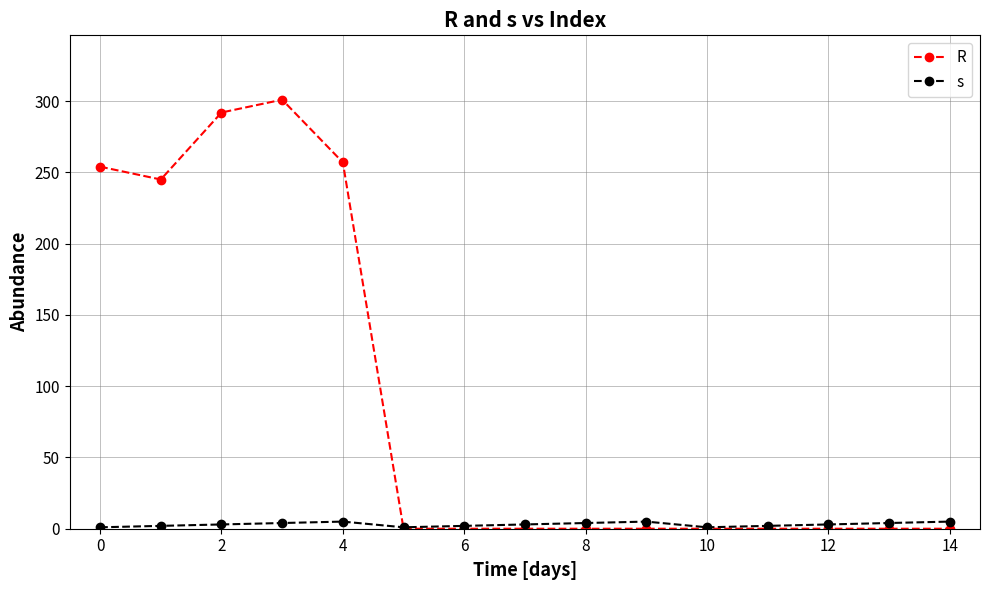

At how many categories does at least one series exceed 192?

5